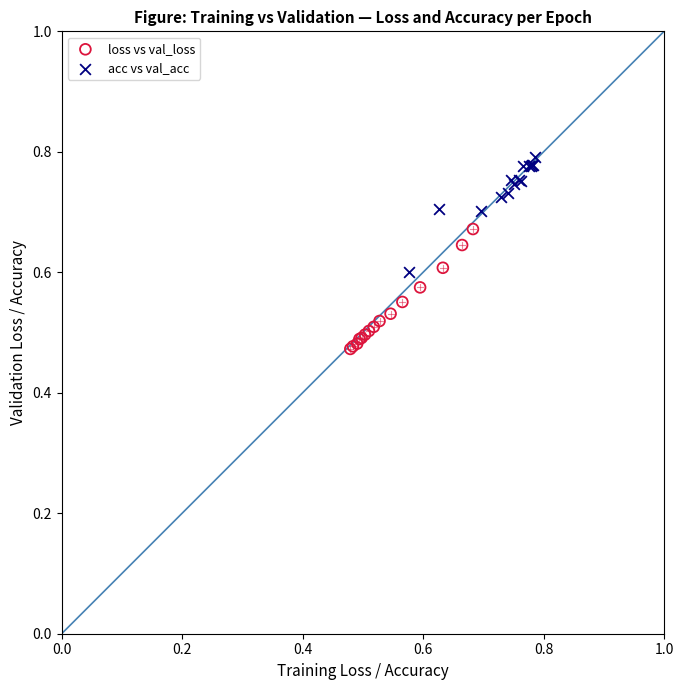

Which series reaches the maximum Y coordinate?

acc vs val_acc